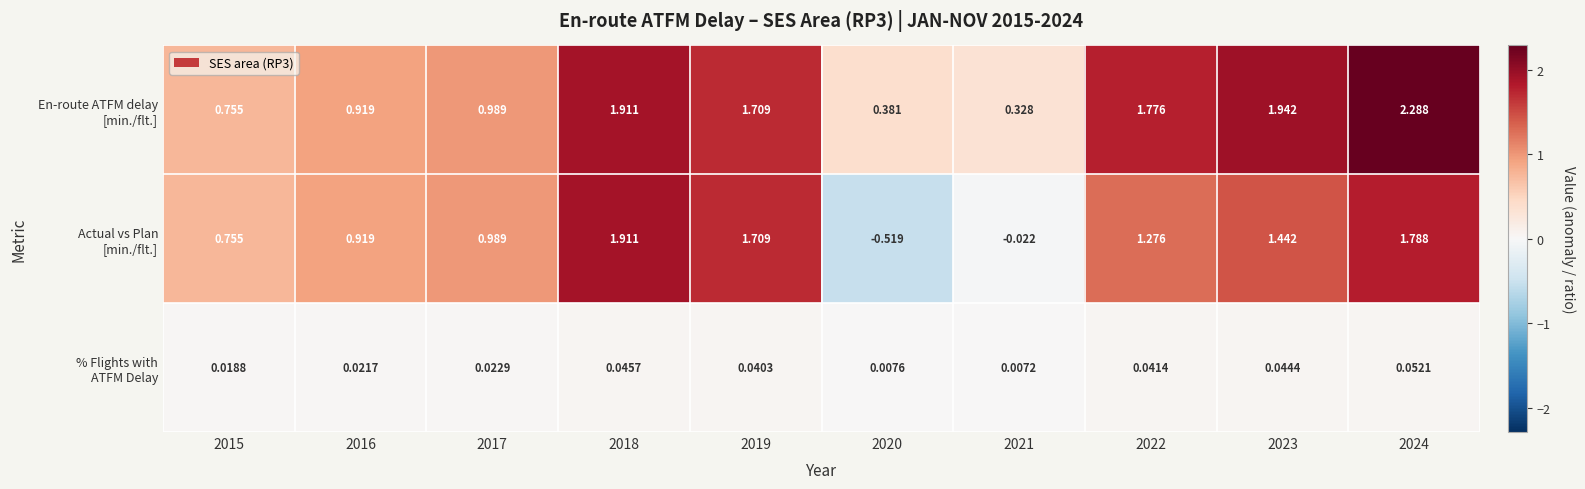

Which series has the largest range (max minus min)?

Actual vs Plan [min./flt.]